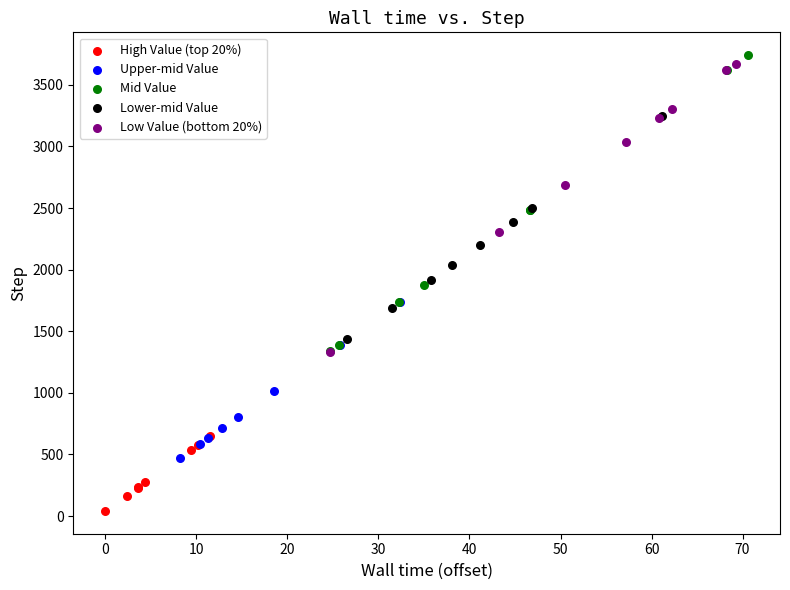

Which series contains the highest Y value?

Mid Value